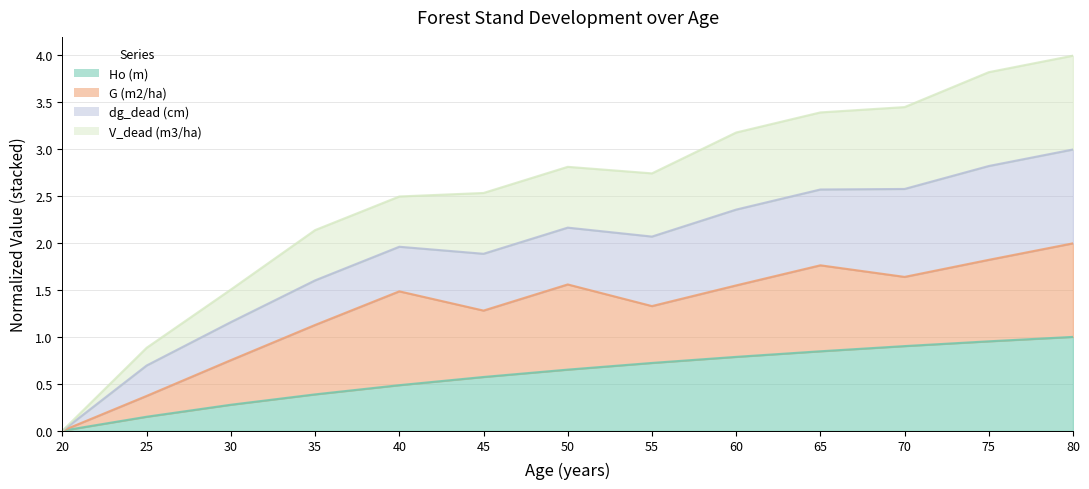

How many data points in V_dead (m3/ha) are above 2?

10